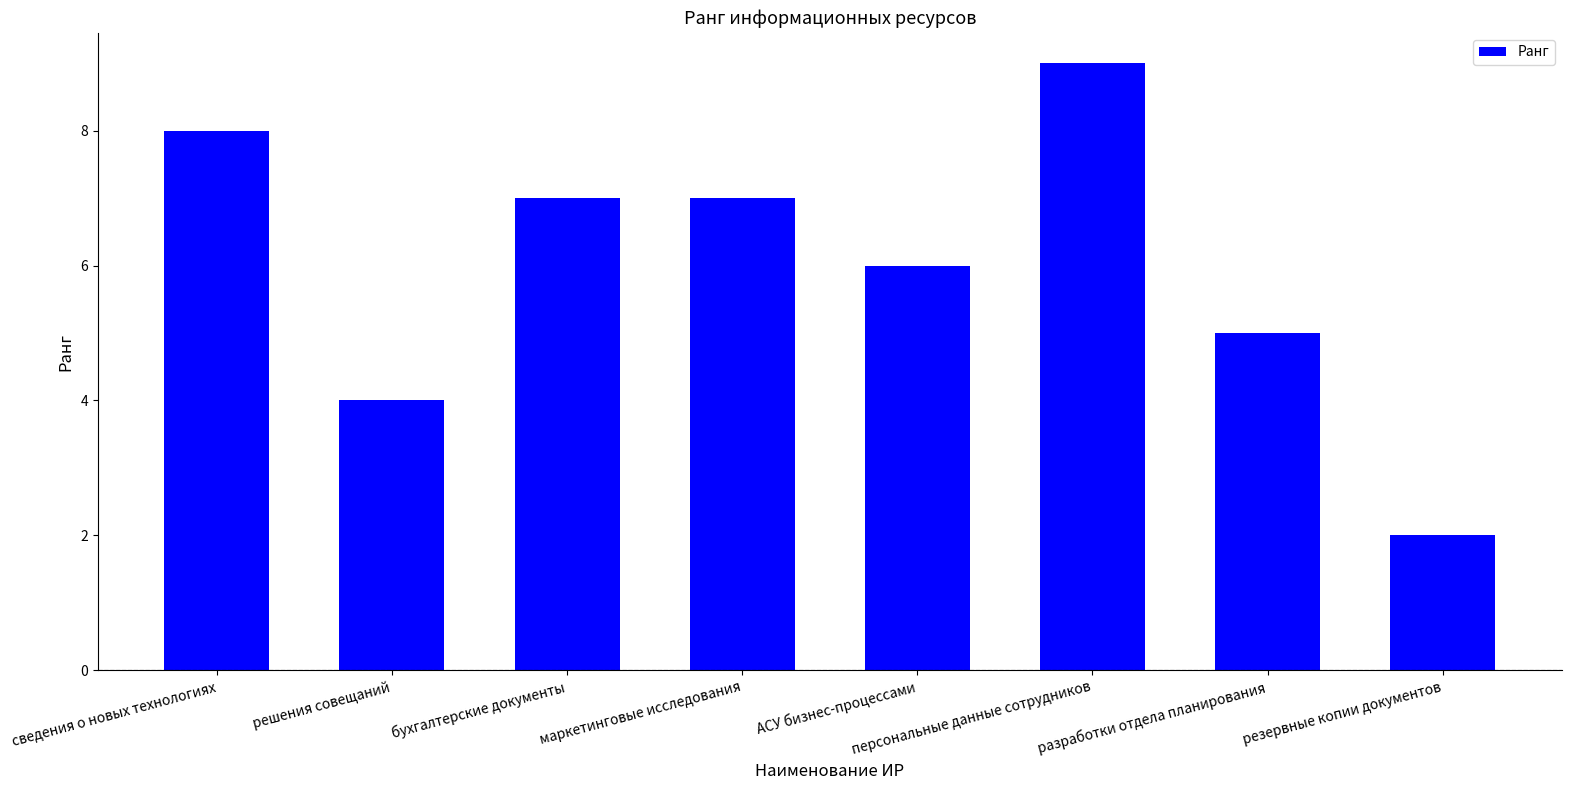

Between бухгалтерские документы and сведения о новых технологиях, which is larger?

сведения о новых технологиях